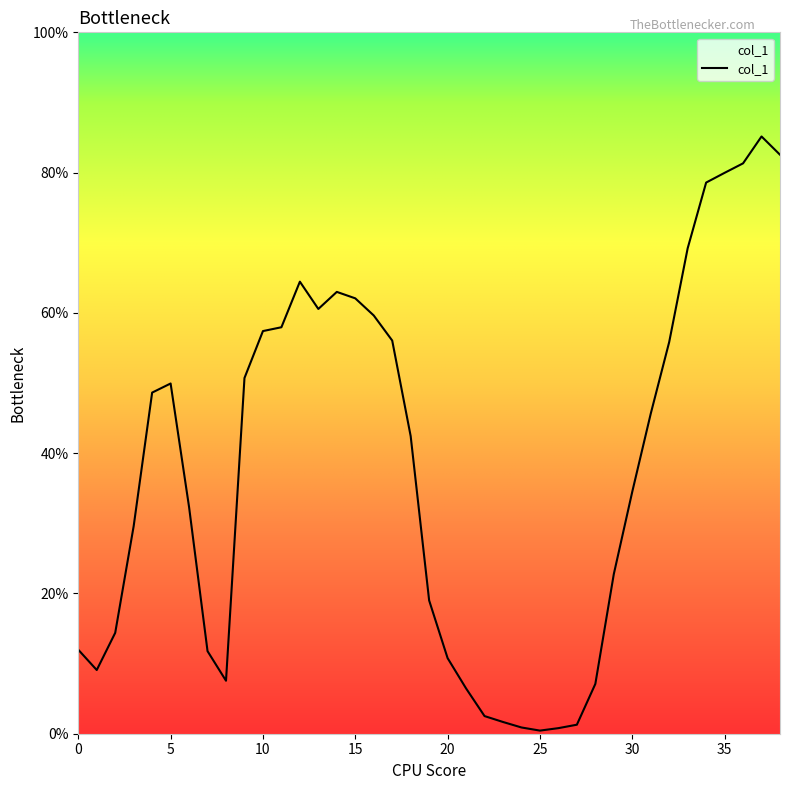

Is this an area chart (filled region under the line)?

Yes